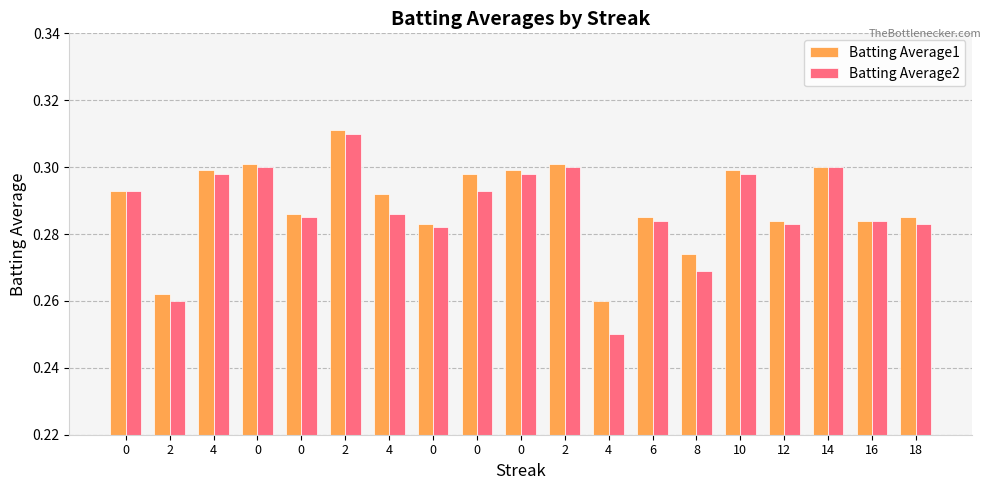

List the series in order of their peak value, lowest first.

Batting Average2, Batting Average1